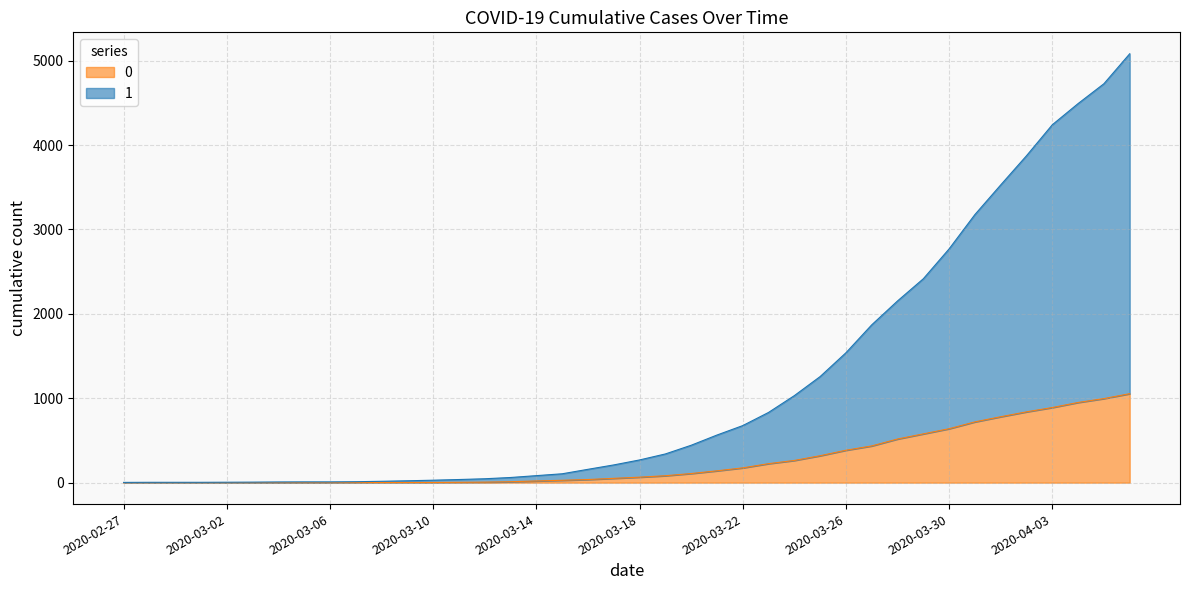

What is the difference between the 1 values at 2020-04-06 and 2020-03-06?

5073